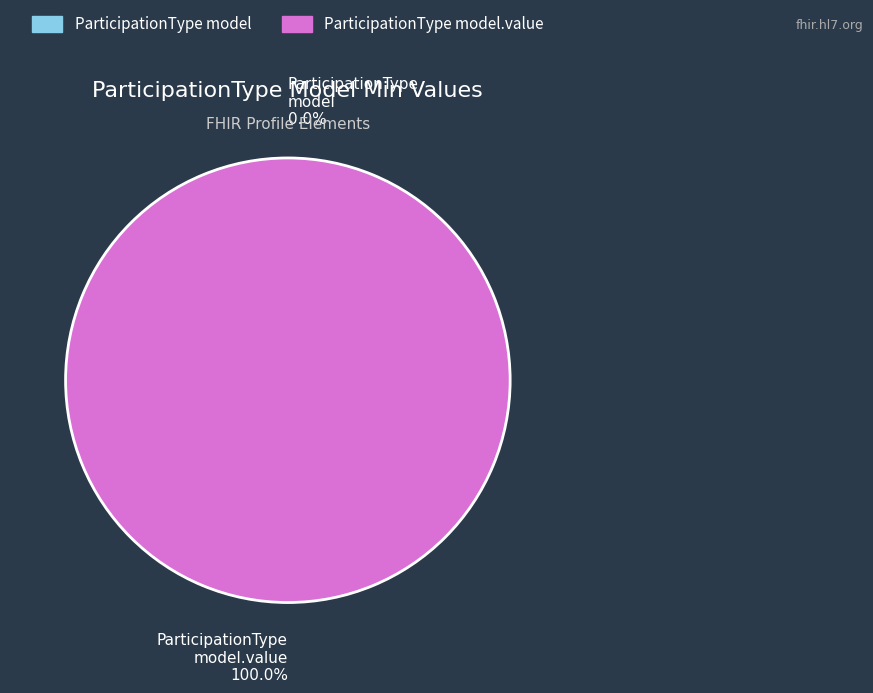

To the nearest percent, what percentage of the pie is shr-core-ParticipationType-model.value?

100%